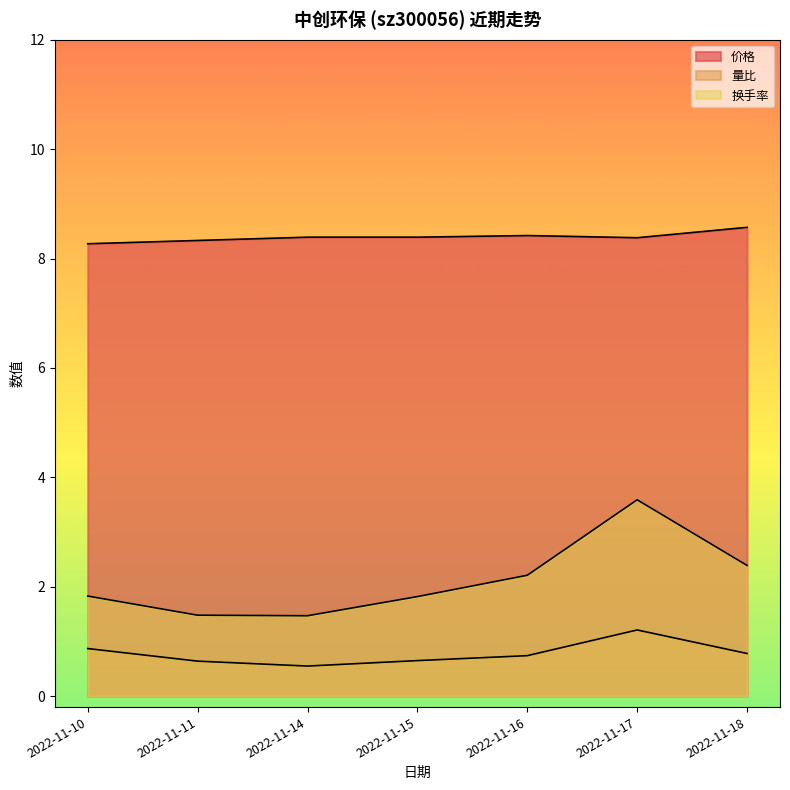

True or false: 量比 and 价格 cross at least once.

False